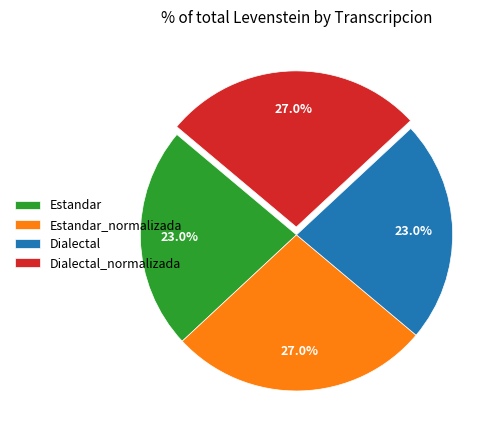

Count the number of slices in the pie.

4